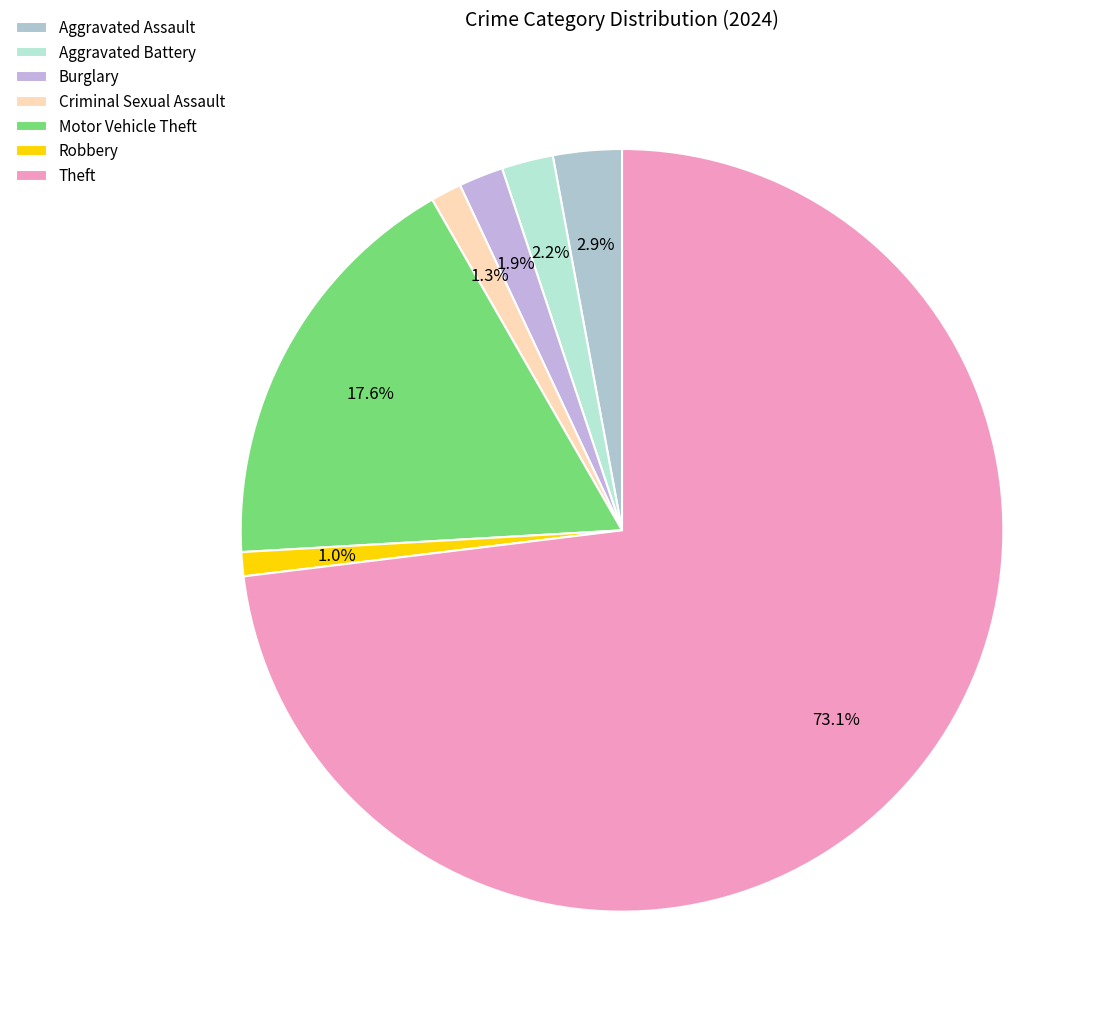

How many segments does this pie chart have?

7